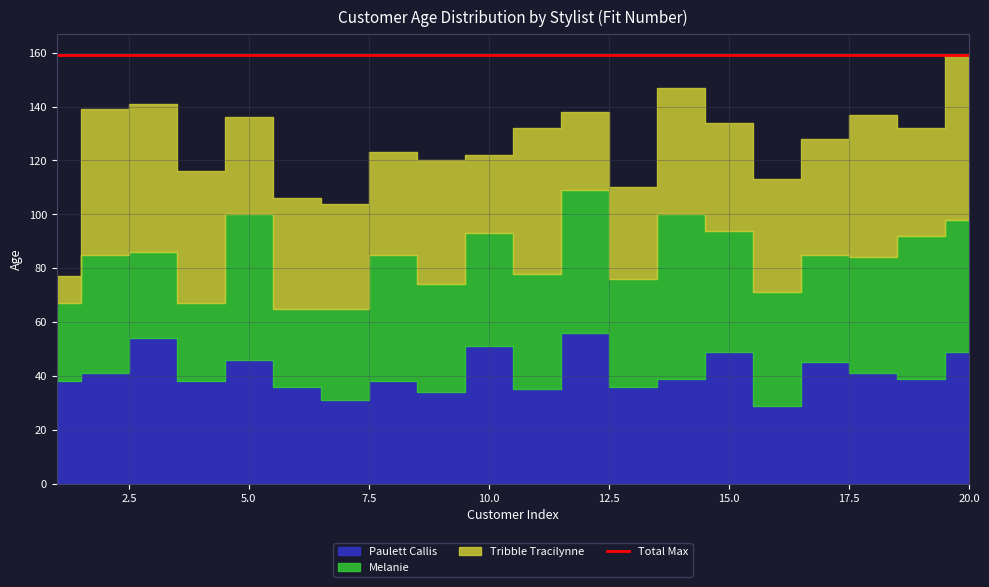

What is the highest value of the Tribble Tracilynne series?

61